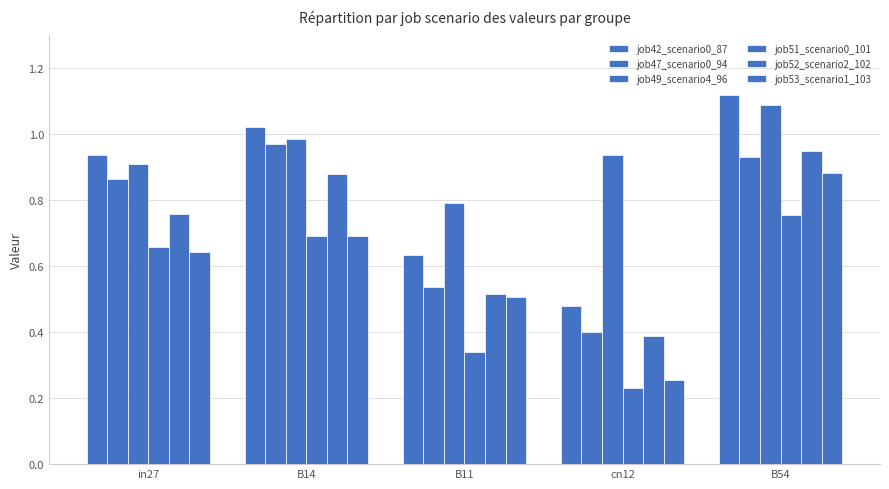

Are the bars horizontal?

No